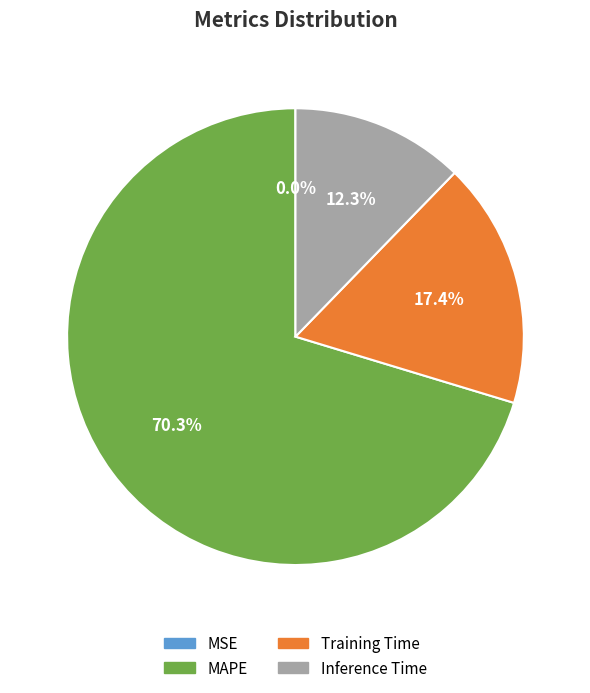

The Training Time slice represents 17% of the pie. True or false?

True